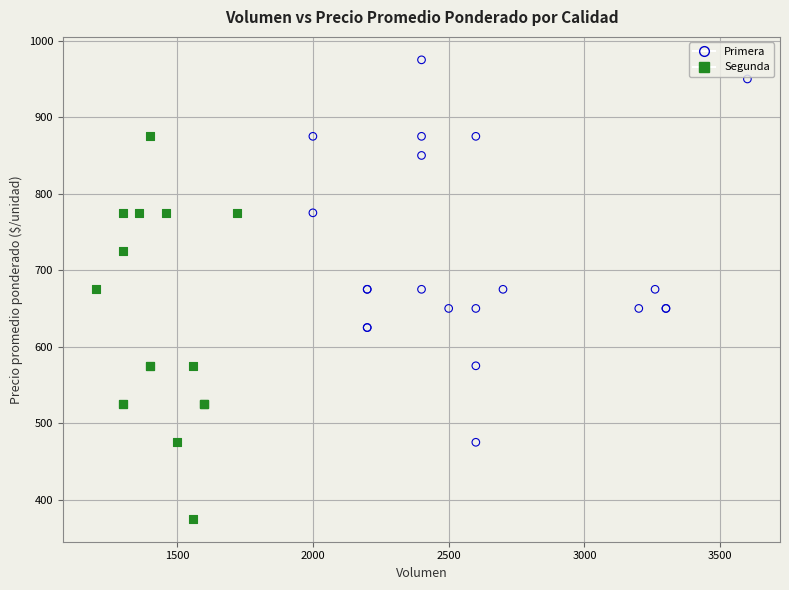

Which series contains the highest Y value?

Primera